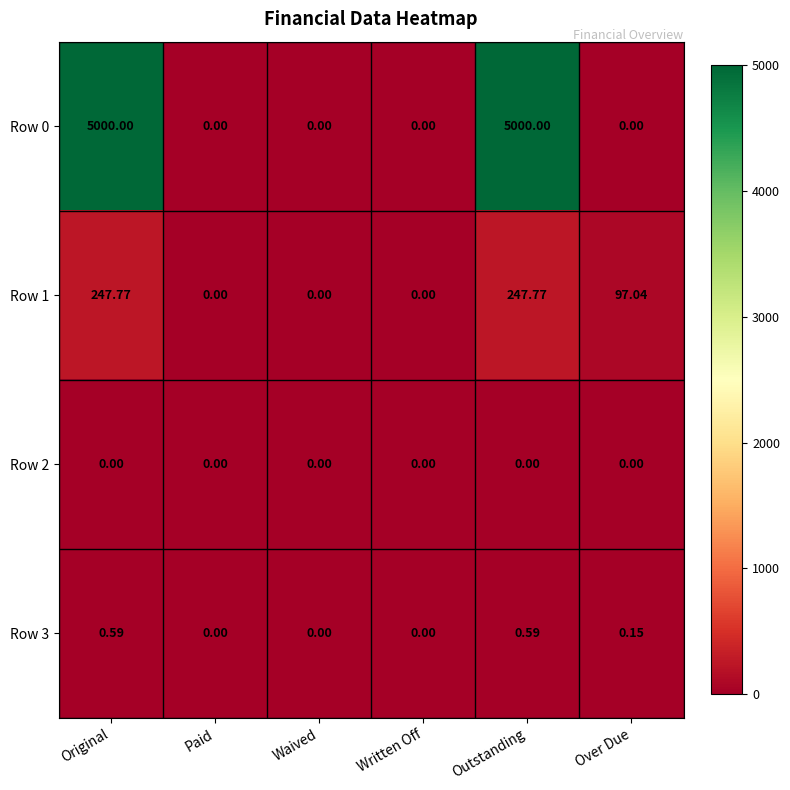

Is the value of Row 2 at Written Off greater than the value of Row 3 at Outstanding?

No